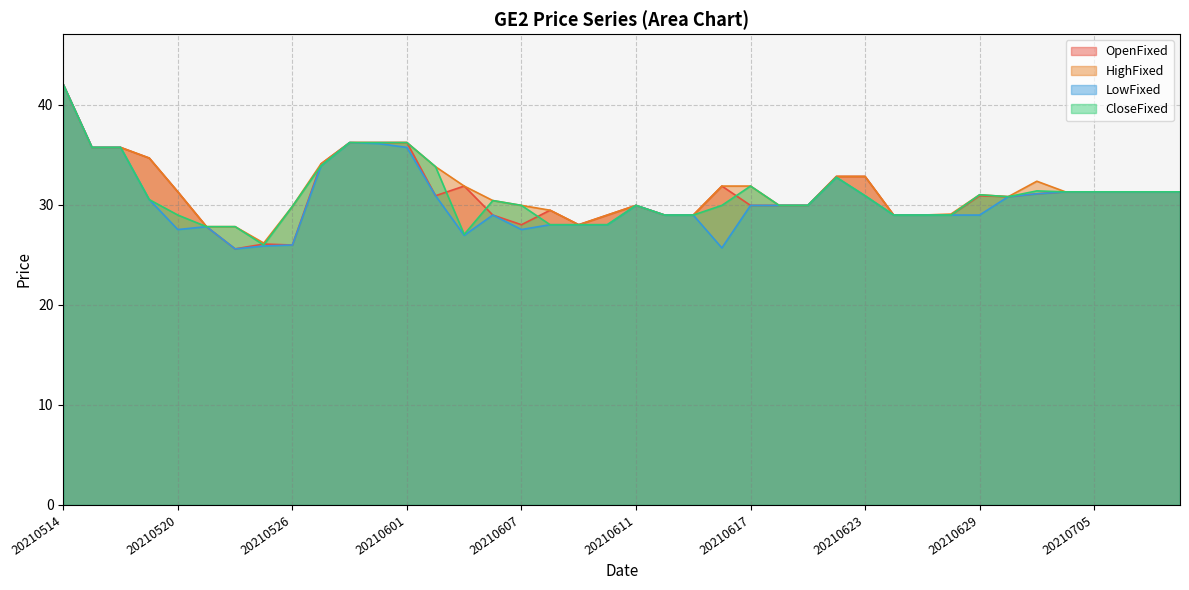

What is the value of the LowFixed point at the 14th from the left?

30.9